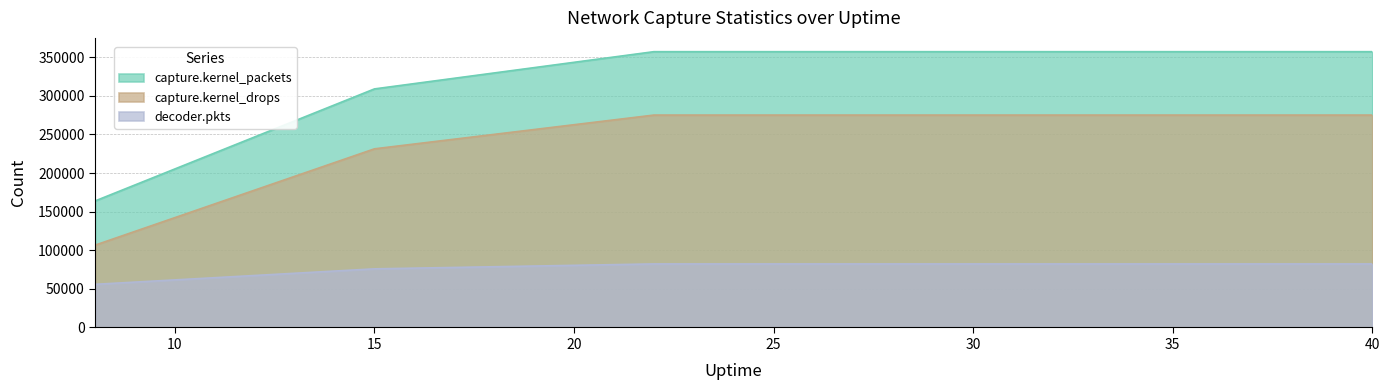

Which has a higher value, 36 or 22?

36